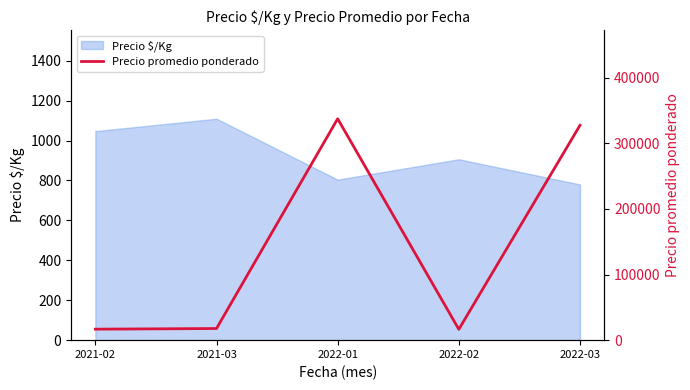

What is the lowest value of the Precio $/Kg series?

780